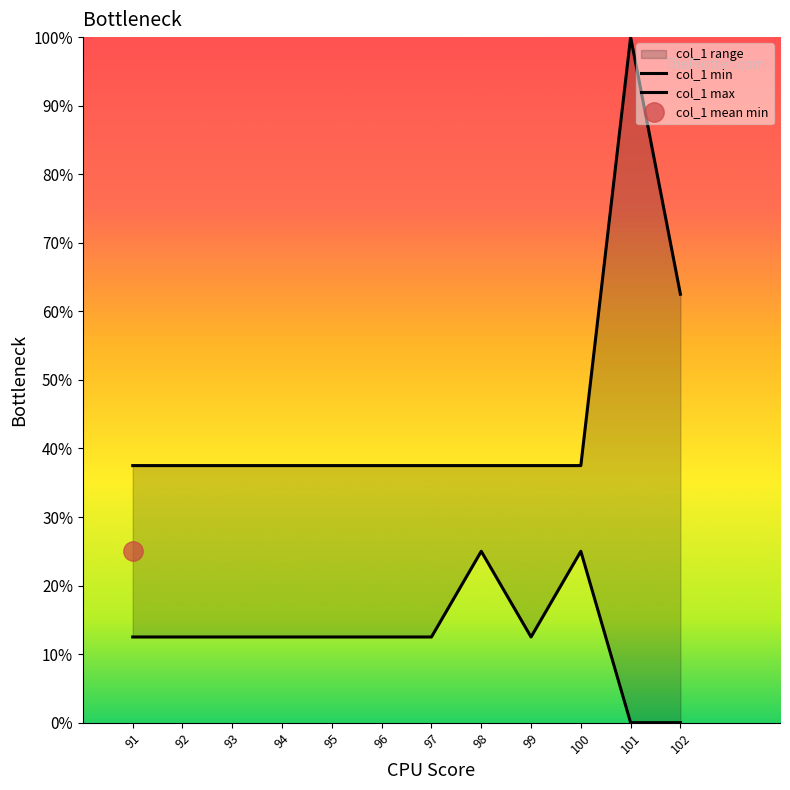

What is the difference between the highest and lowest values at 94?

25.0